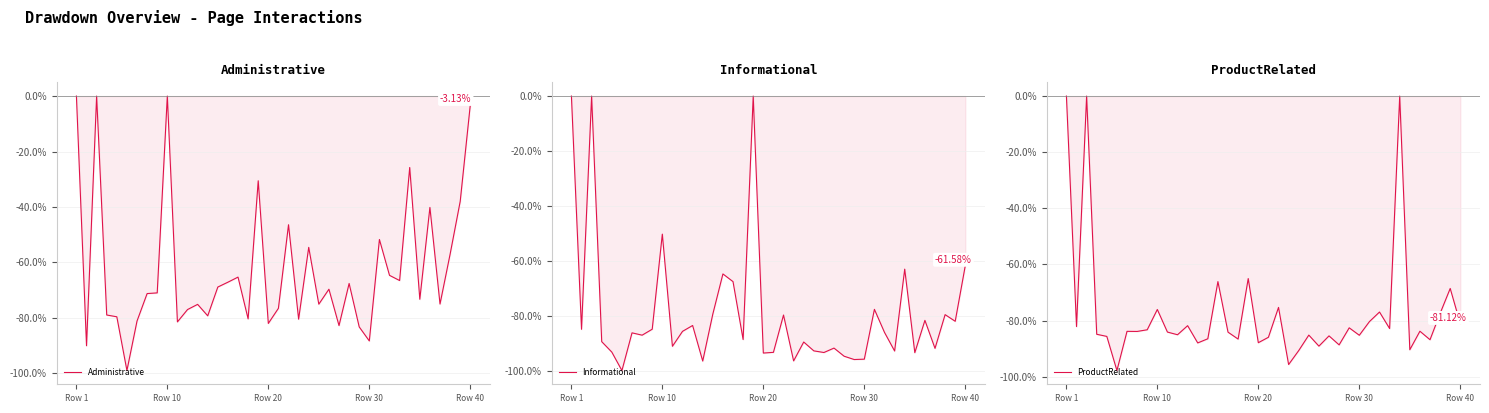

Reading right to left, what are all the values shown in this chart?

Administrative: -0.0	-0.4	-0.6	-0.8	-0.4	-0.7	-0.3	-0.7	-0.6	-0.5	-0.9	-0.8	-0.7	-0.8	-0.7	-0.8	-0.5	-0.8	-0.5	-0.8	-0.8	-0.3	-0.8	-0.7	-0.7	-0.7	-0.8	-0.8	-0.8	-0.8	0.0	-0.7	-0.7	-0.8	-1.0	-0.8	-0.8	0.0	-0.9	0.0
Informational: -0.6	-0.8	-0.8	-0.9	-0.8	-0.9	-0.6	-0.9	-0.9	-0.8	-1.0	-1.0	-0.9	-0.9	-0.9	-0.9	-0.9	-1.0	-0.8	-0.9	-0.9	0.0	-0.9	-0.7	-0.6	-0.8	-1.0	-0.8	-0.9	-0.9	-0.5	-0.8	-0.9	-0.9	-1.0	-0.9	-0.9	0.0	-0.8	0.0
ProductRelated: -0.8	-0.7	-0.8	-0.9	-0.8	-0.9	0.0	-0.8	-0.8	-0.8	-0.9	-0.8	-0.9	-0.9	-0.9	-0.9	-0.9	-1.0	-0.8	-0.9	-0.9	-0.7	-0.9	-0.8	-0.7	-0.9	-0.9	-0.8	-0.9	-0.8	-0.8	-0.8	-0.8	-0.8	-1.0	-0.9	-0.8	0.0	-0.8	0.0